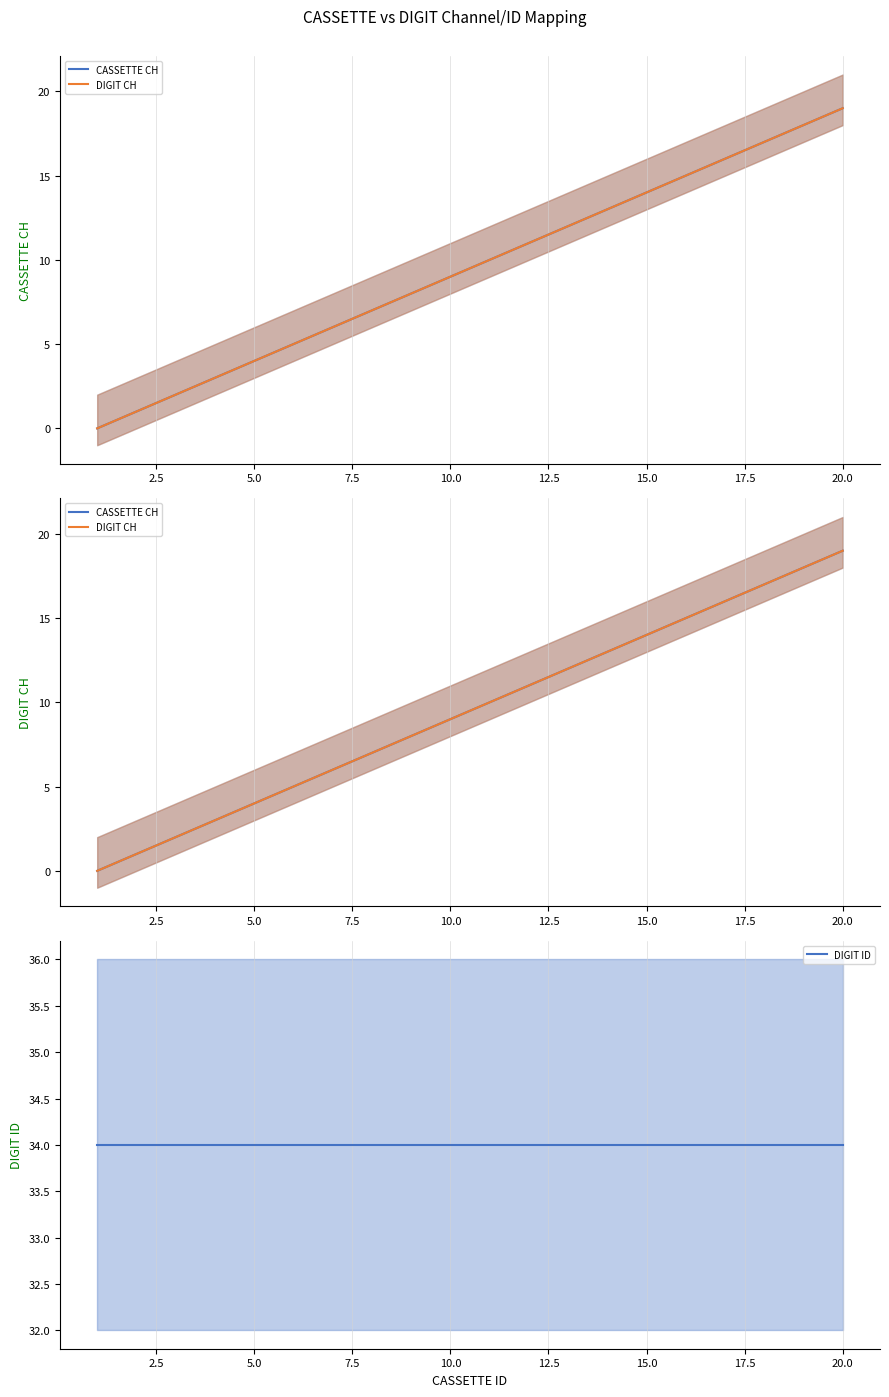

What is the label of the 2nd point from the left?

2.5